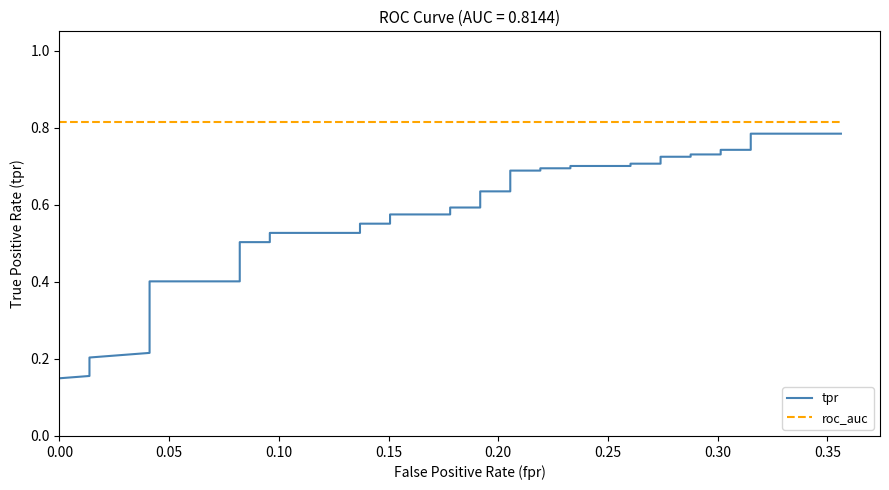

How many lines are shown in the chart?

2